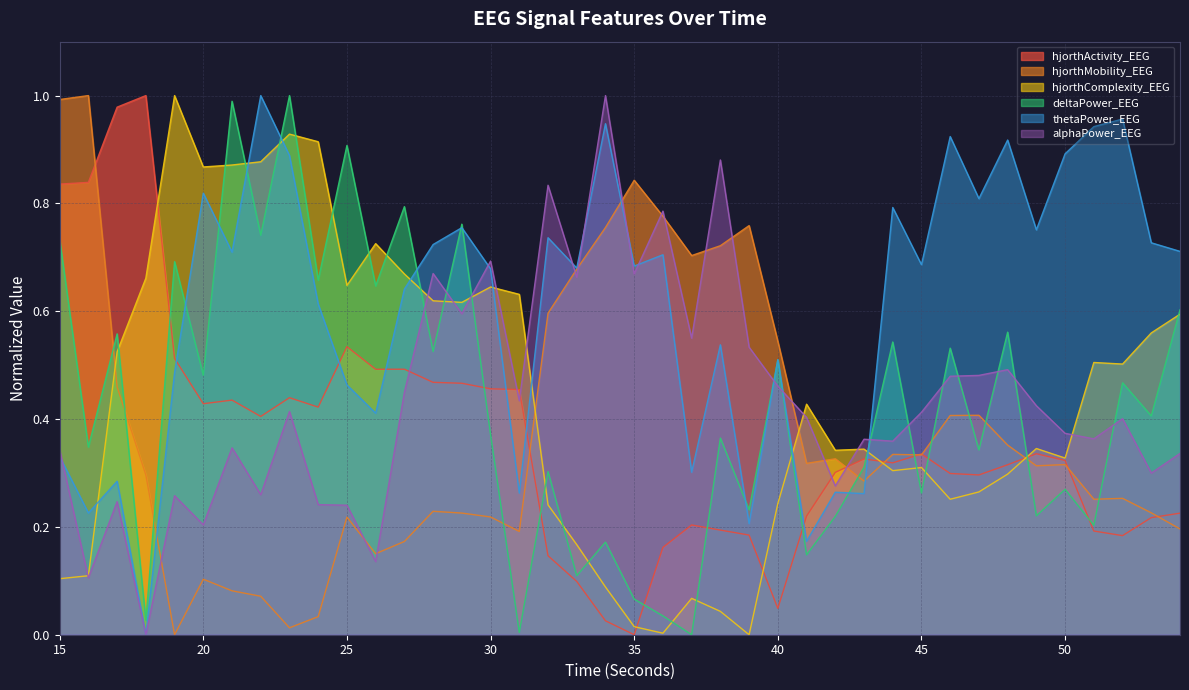

What is the average value of the deltaPower_EEG series?

0.4